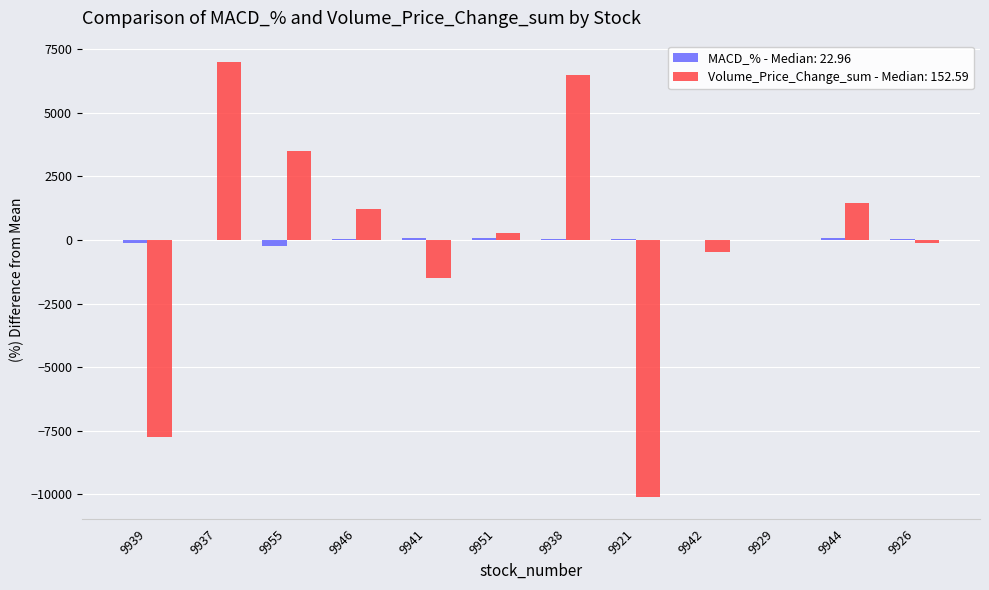

How many groups of bars are there?

12